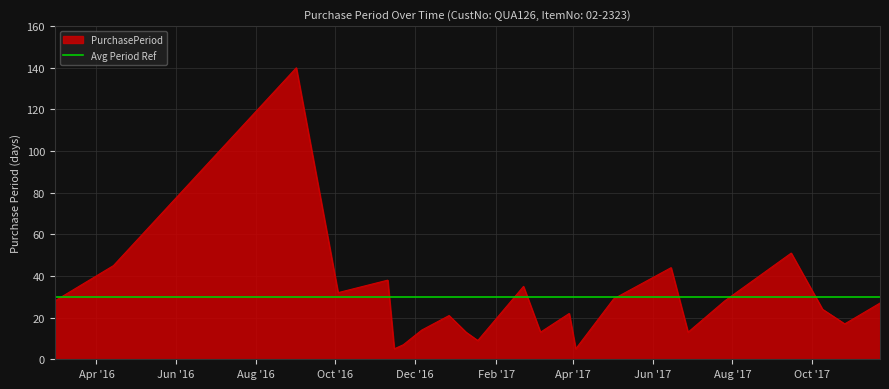

At which label does the data first exceed 24?

2016-02-29